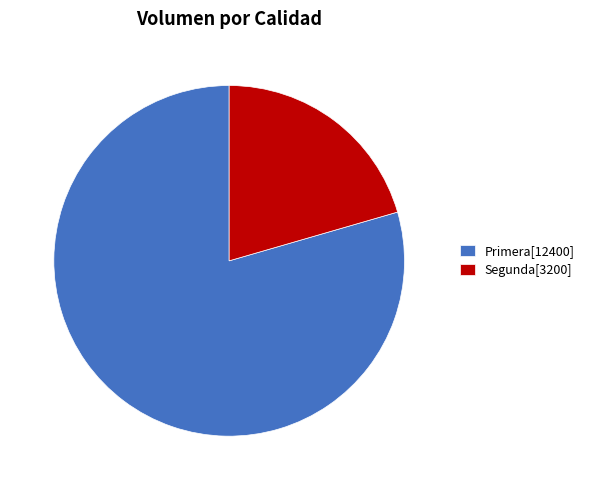

What is the ratio of the value at Primera to the value at Segunda?

3.9